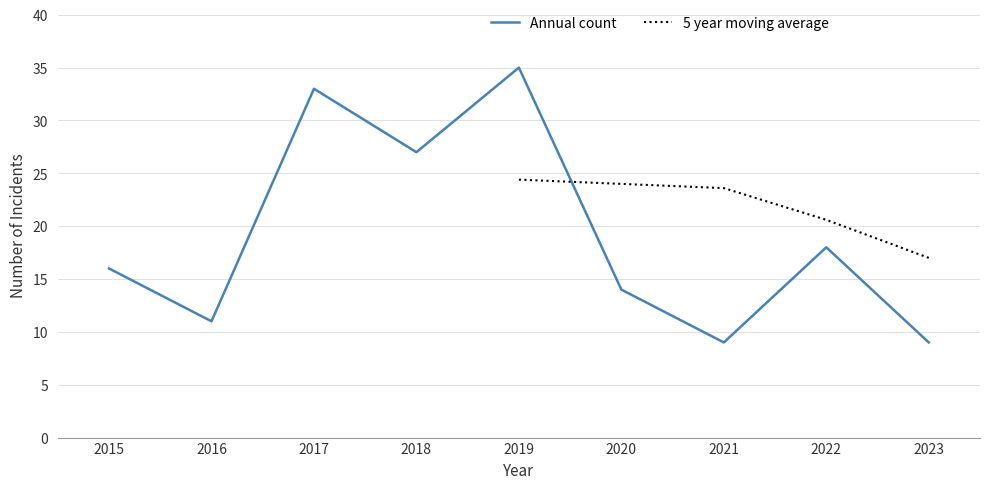

Which category has the highest value in the Annual count series?

2019